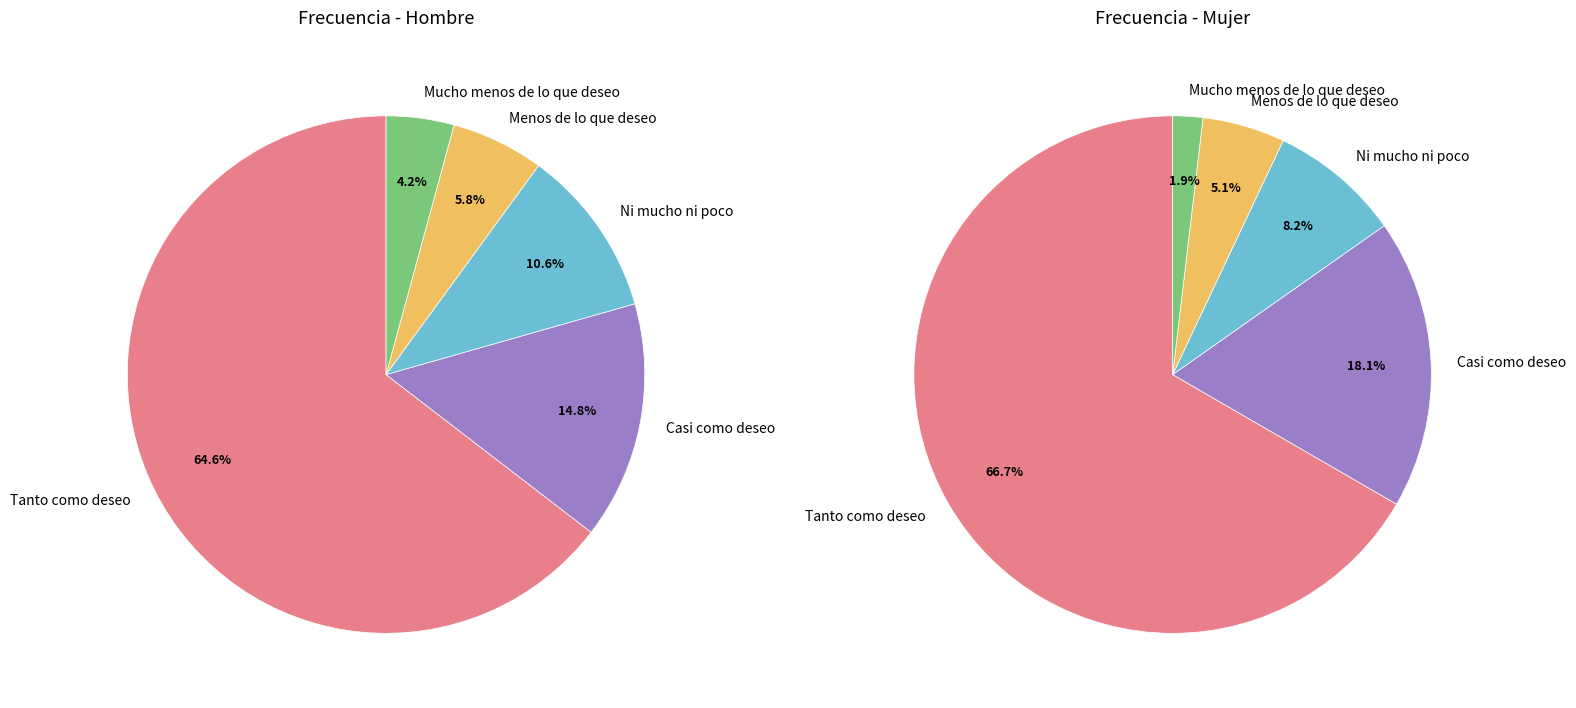

What percentage is NOT represented by values_hombre?

35.4%